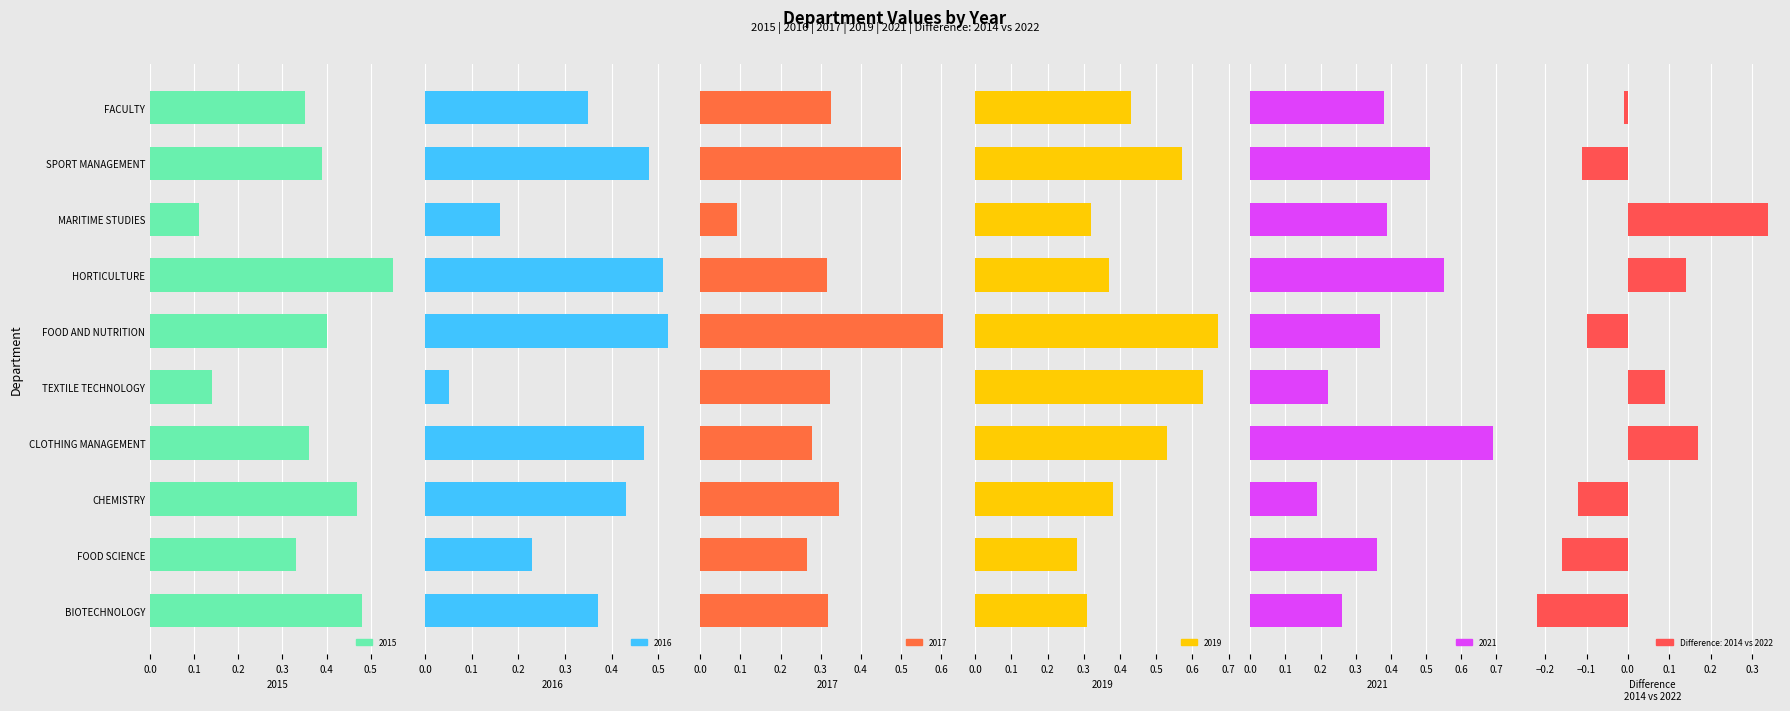

Is it true that Difference: 2014 vs 2022 equals -0.2 at SPORT MANAGEMENT?

False